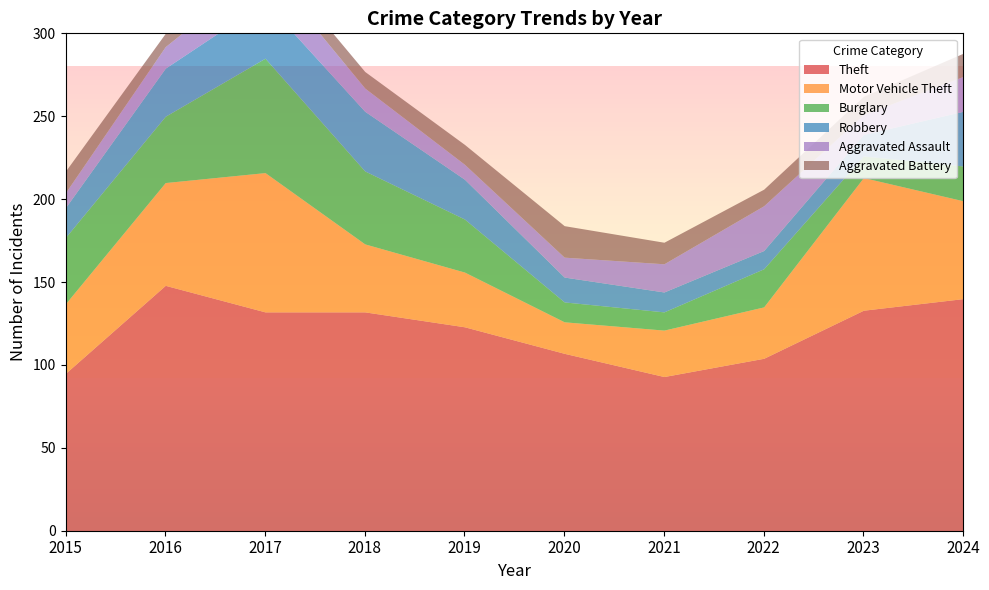

What is the minimum value shown in the chart?

8